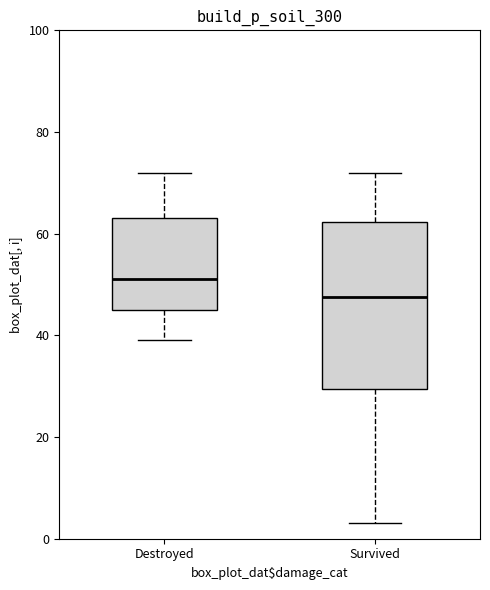

Reading left to right, read every box against the y-axis: the position of its median line, the range the box covers, and the ends of its whiskers. The values are not printed on the chart, so give them approximately, as read against the axis.

Destroyed: median 52, box 46 to 64, whiskers 40 to 72
Survived: median 48, box 30 to 62, whiskers 4 to 72